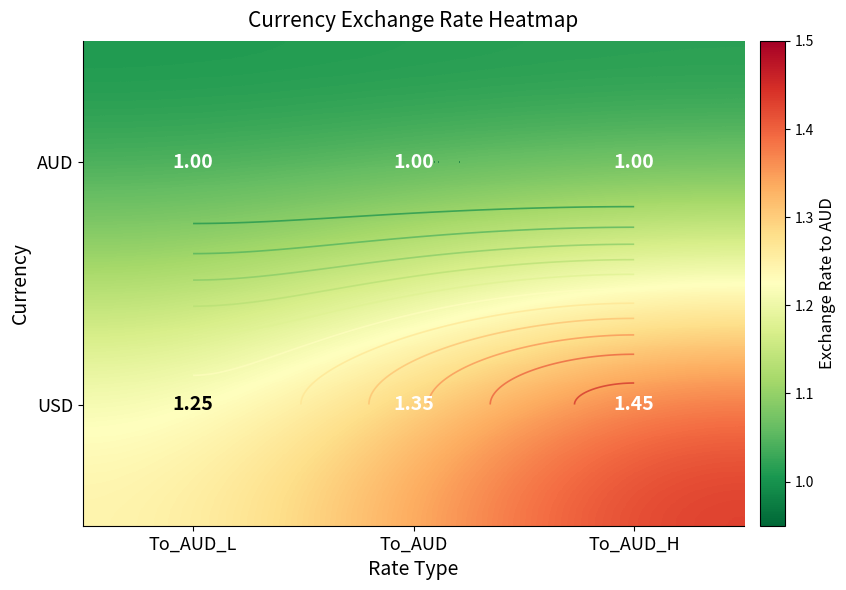

Which category has the lowest value in the AUD series?

To_AUD_L